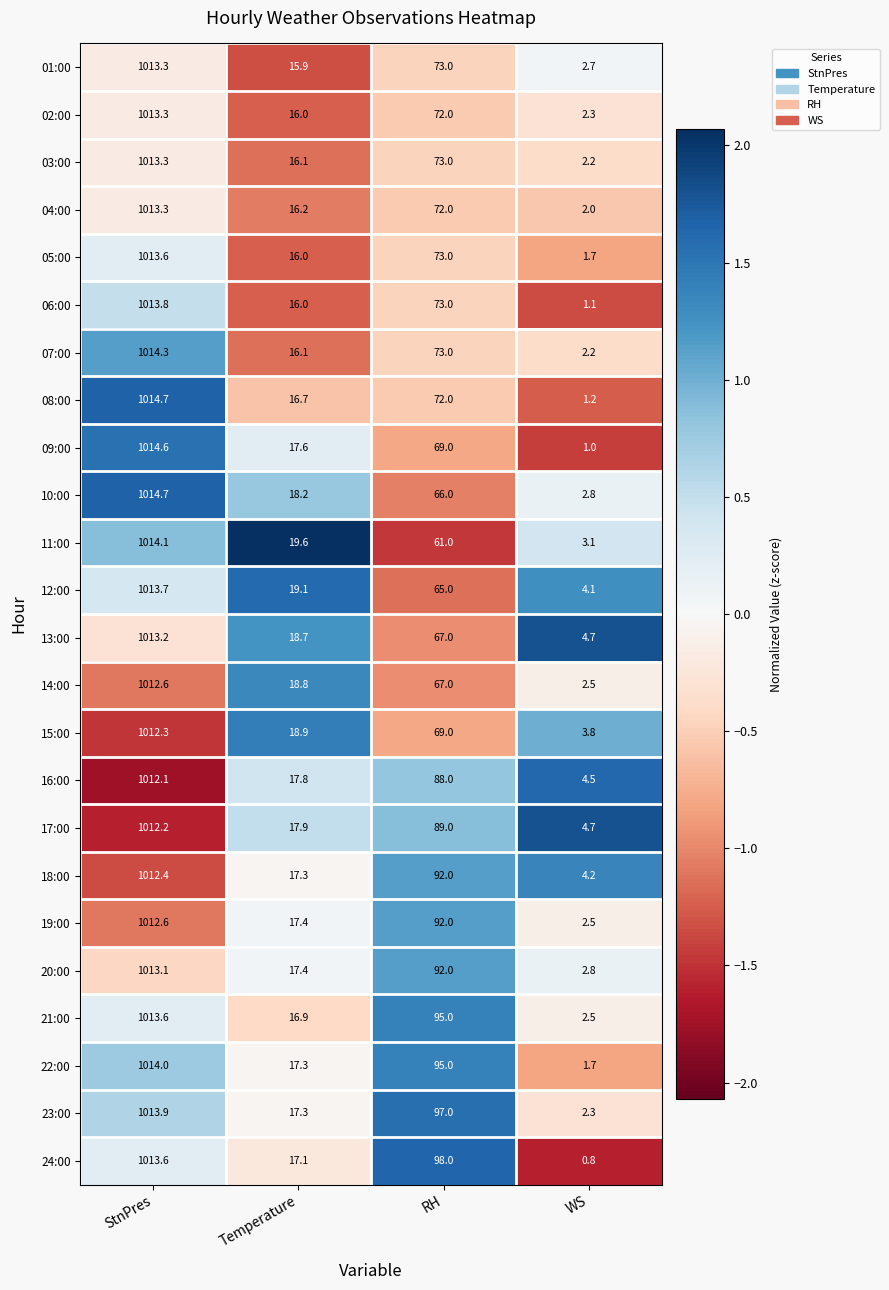

What is the difference between the highest and lowest values at Temperature?

3.7